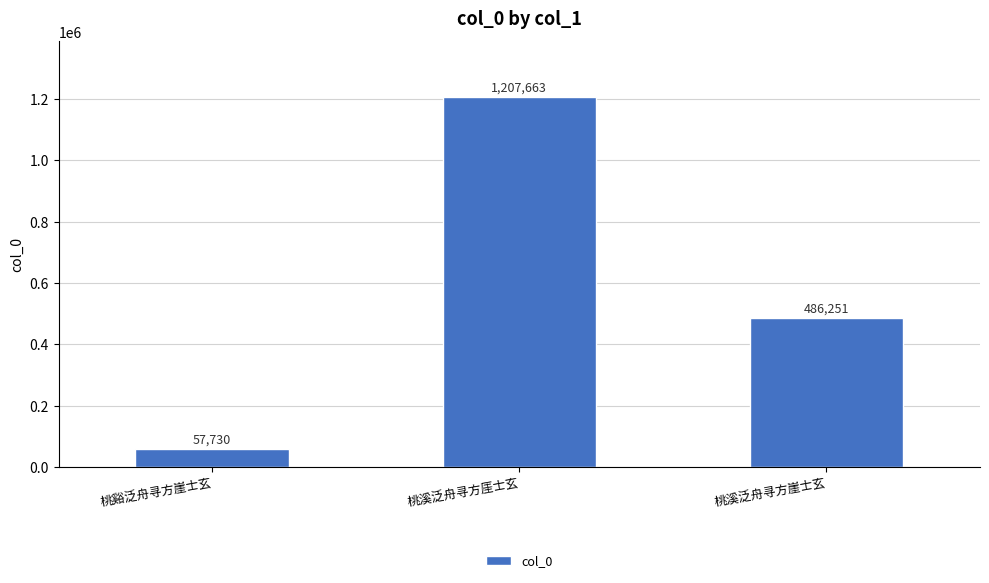

The value at 桃溪泛舟寻方崖士玄 is 486251. True or false?

True